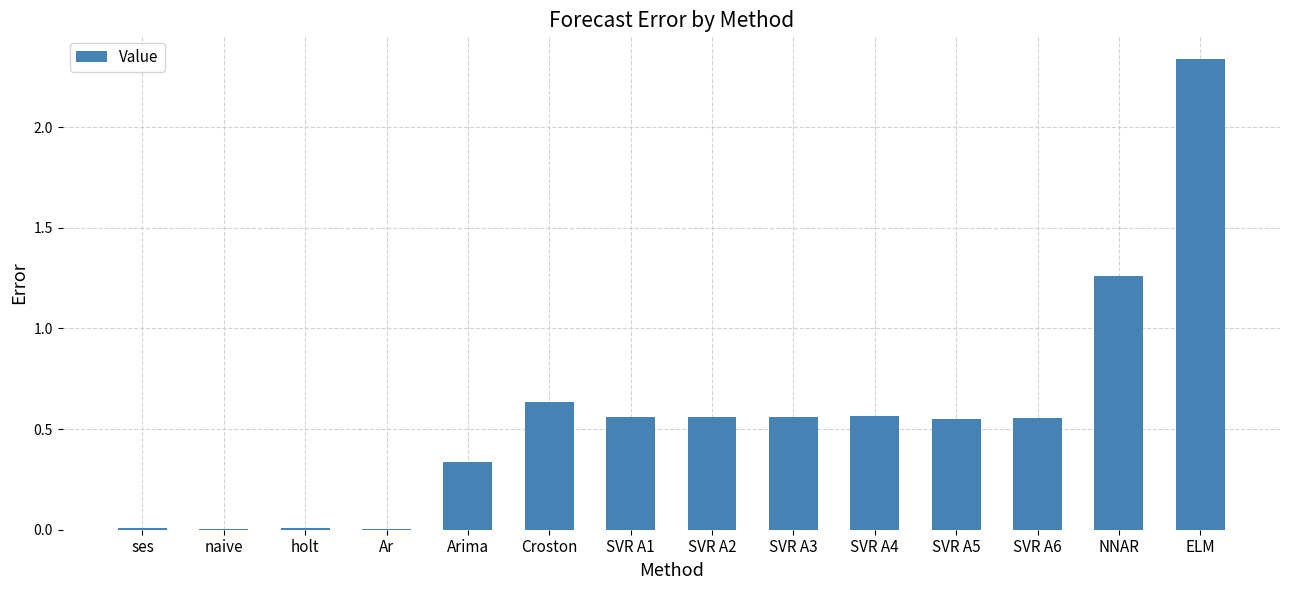

The value at ELM is 1.0. True or false?

False